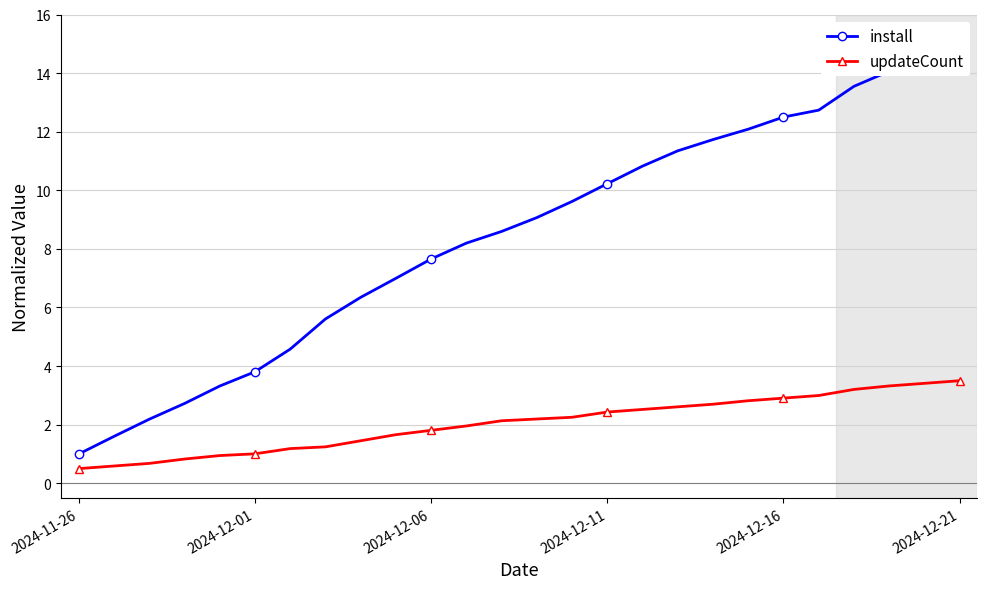

True or false: install and updateCount cross at least once.

False